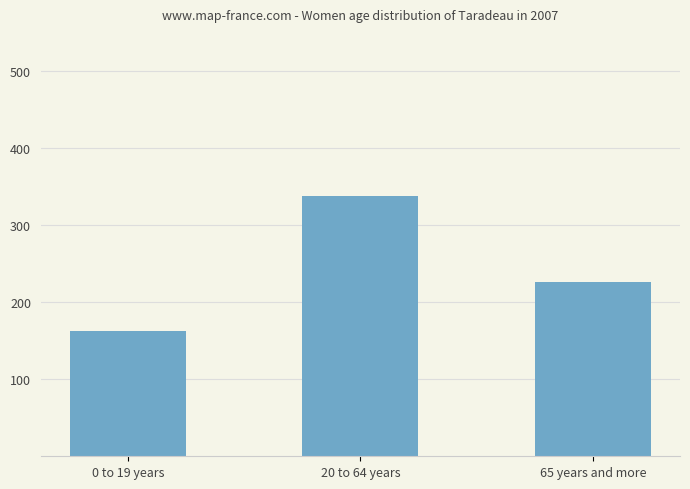

The value at 65 years and more is 118.9. True or false?

False